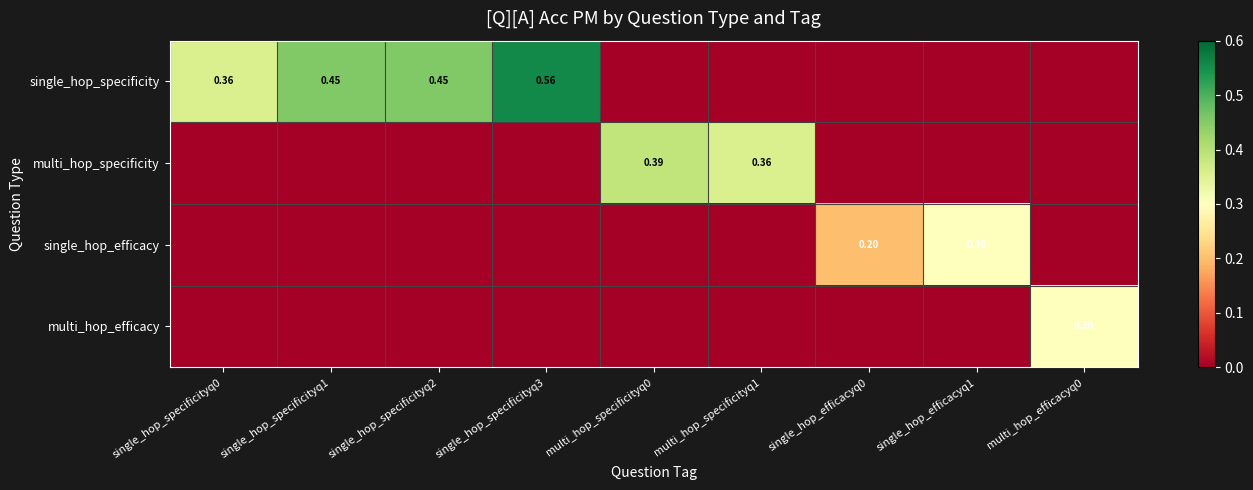

Is the value of single_hop_efficacy at multi_hop_specificityq1 greater than the value of multi_hop_efficacy at single_hop_specificityq3?

No